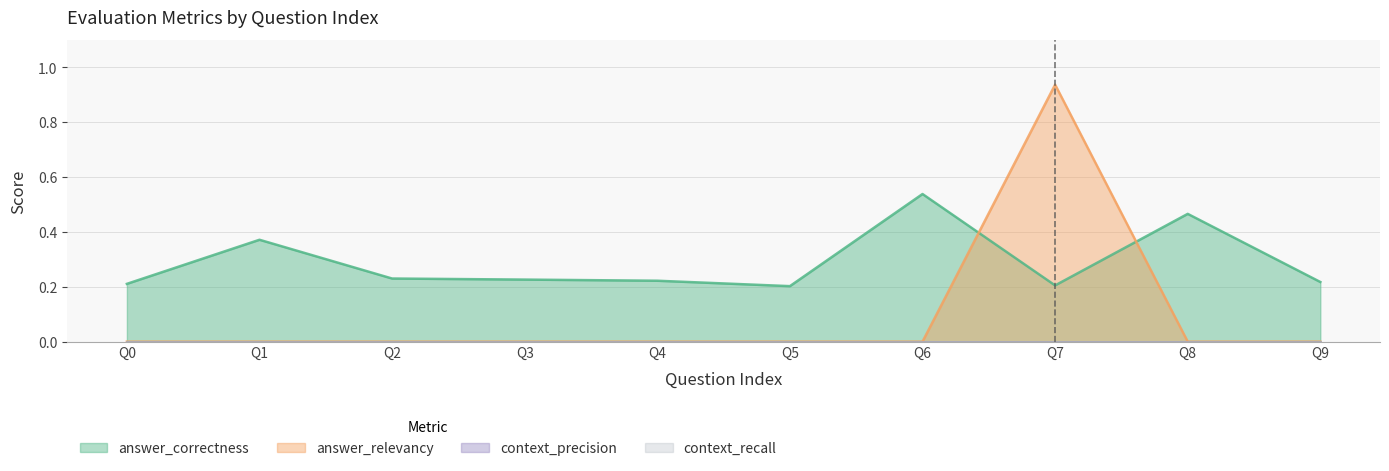

Where is the first local maximum for answer_correctness?

Q1